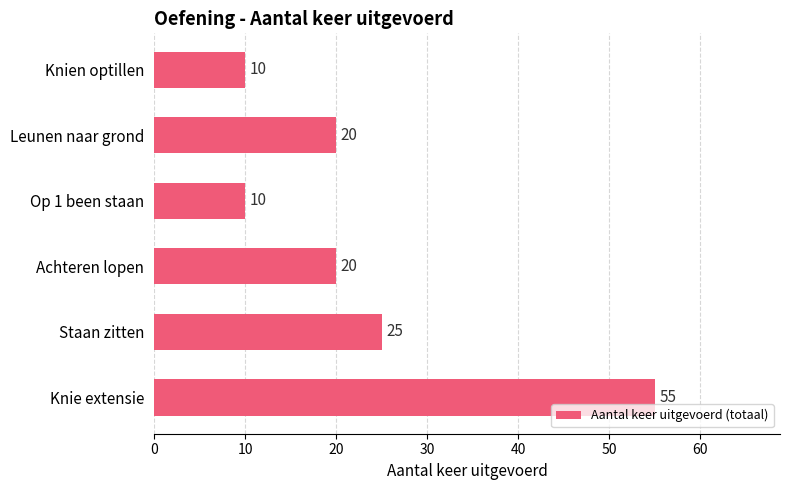

What is the change in value from Achteren lopen to Op 1 been staan?

-10